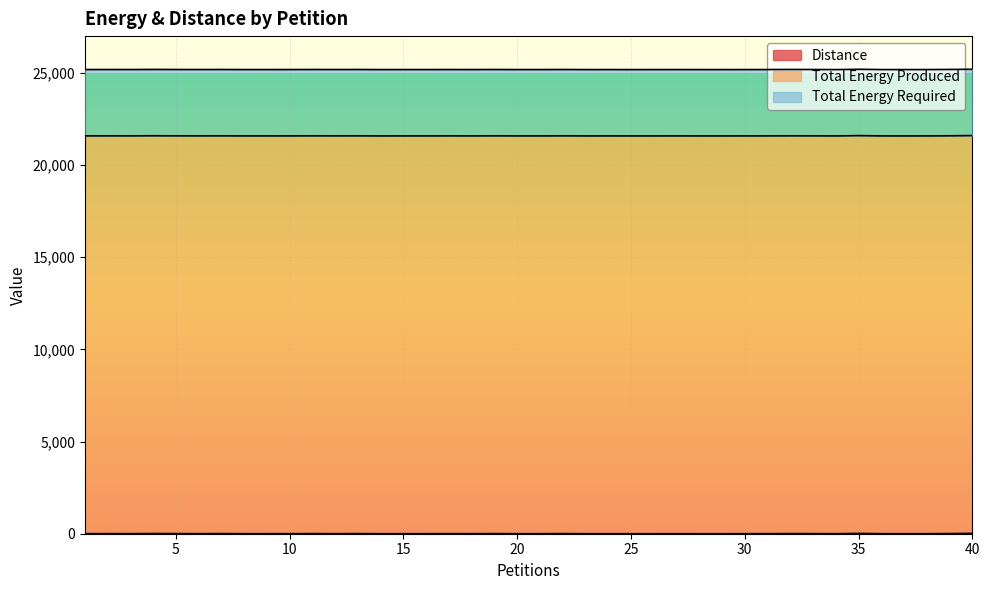

What is the sum of the Total Energy Produced values at 25 and 35?

43168